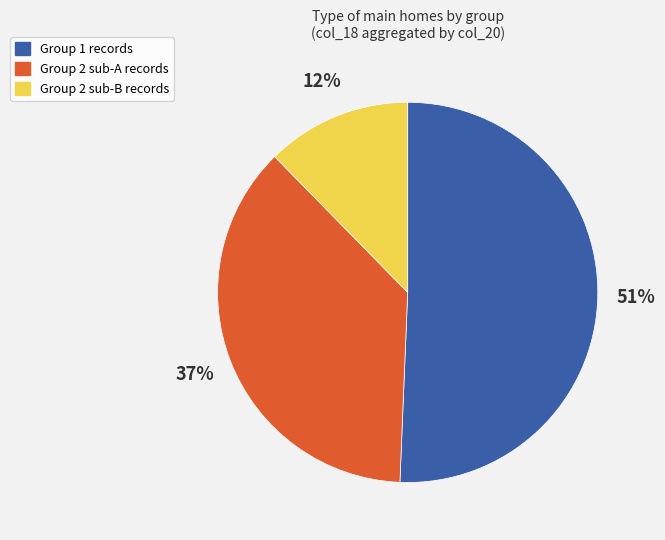

Between Group 2 sub-B records and Group 1 records, which is larger?

Group 1 records